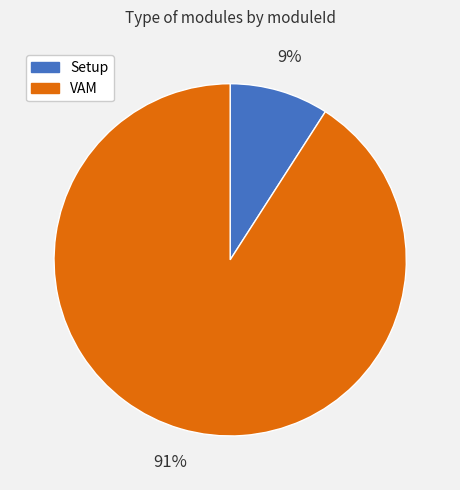

Is VAM the majority of the pie?

Yes